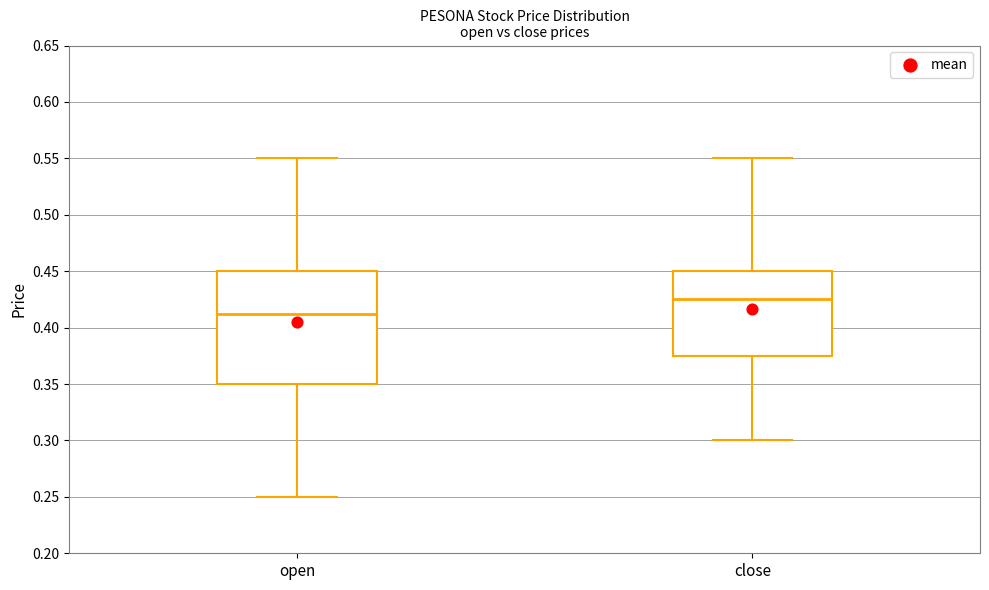

Reading left to right, read every box against the y-axis: the position of its median line, the range the box covers, and the ends of its whiskers. The values are not printed on the chart, so give them approximately, as read against the axis.

open: median 0.415, box 0.350 to 0.450, whiskers 0.250 to 0.550
close: median 0.425, box 0.375 to 0.450, whiskers 0.300 to 0.550